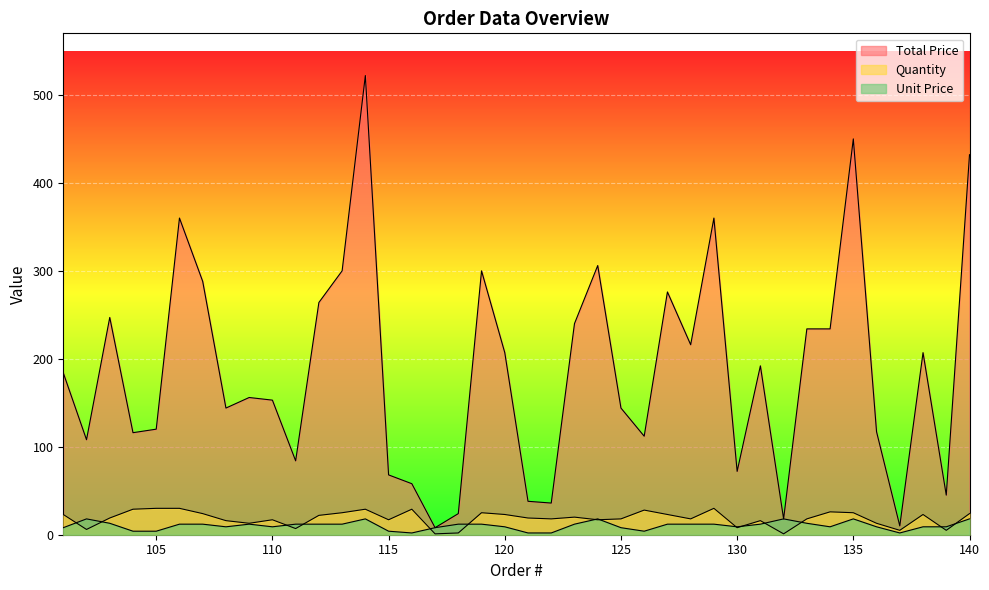

What is the highest value of the Quantity series?

30